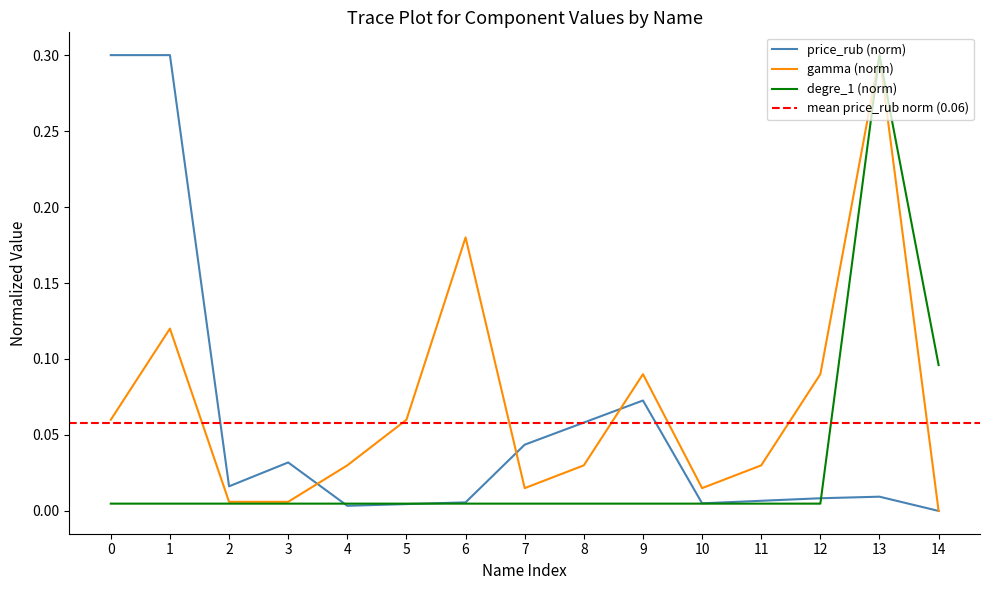

Is it true that price_rub (norm) equals 0.1 at 0?

False